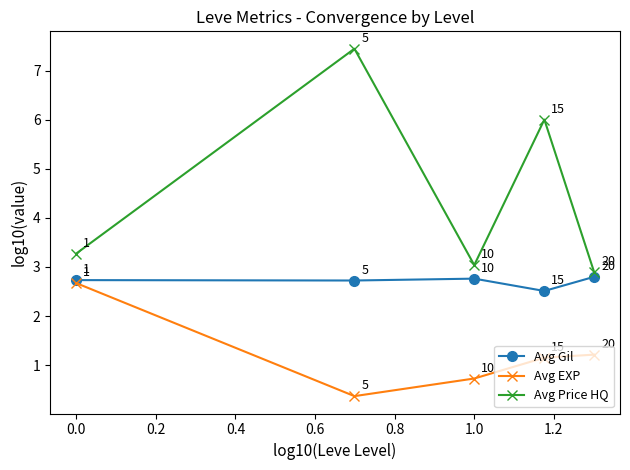

Which series has the widest spread of values?

Avg Price HQ